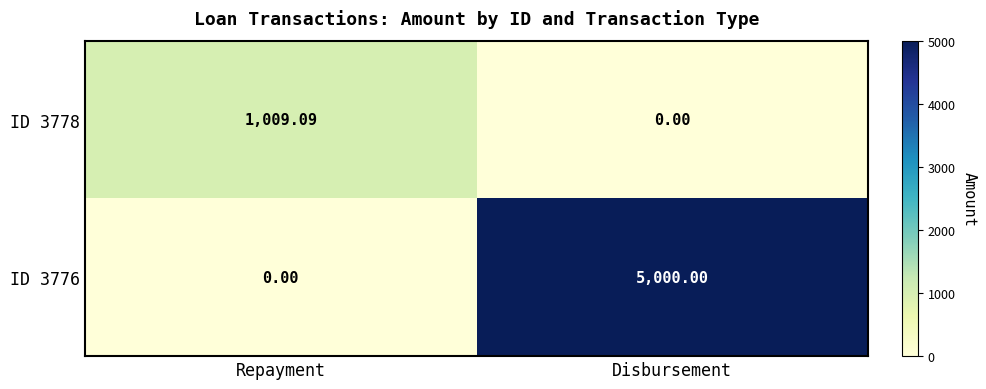

At how many categories does at least one series exceed 3356?

1